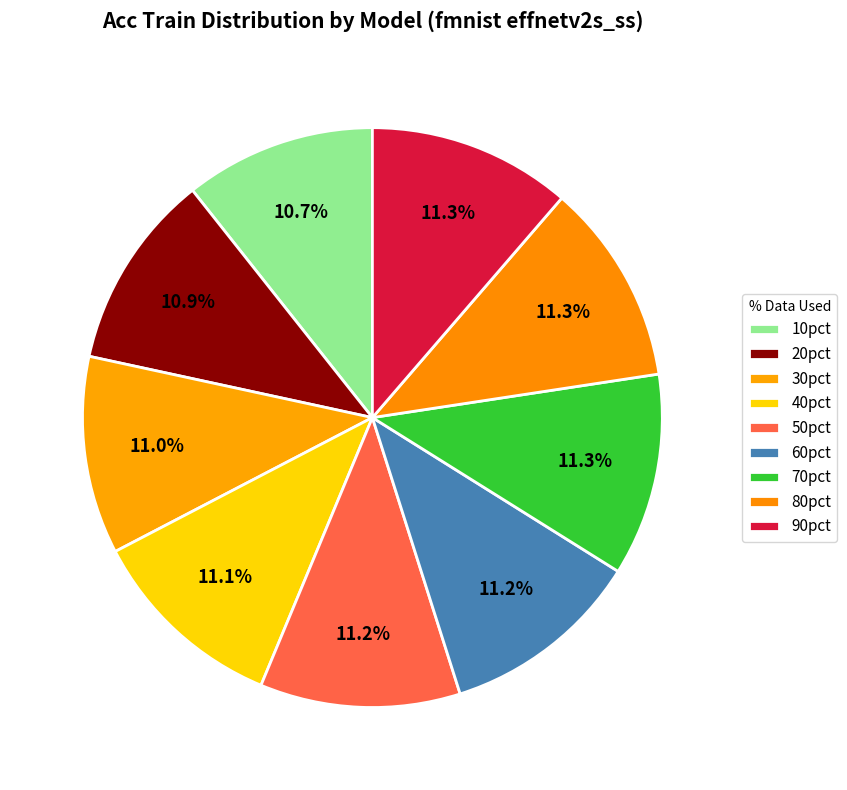

What percentage is the 20pct slice, to the nearest percent?

11%